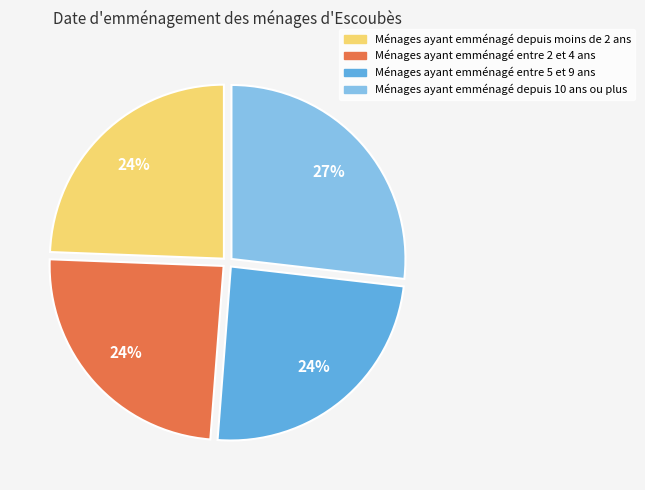

Which slice is the largest?

Ménages ayant emménagé depuis 10 ans ou plus